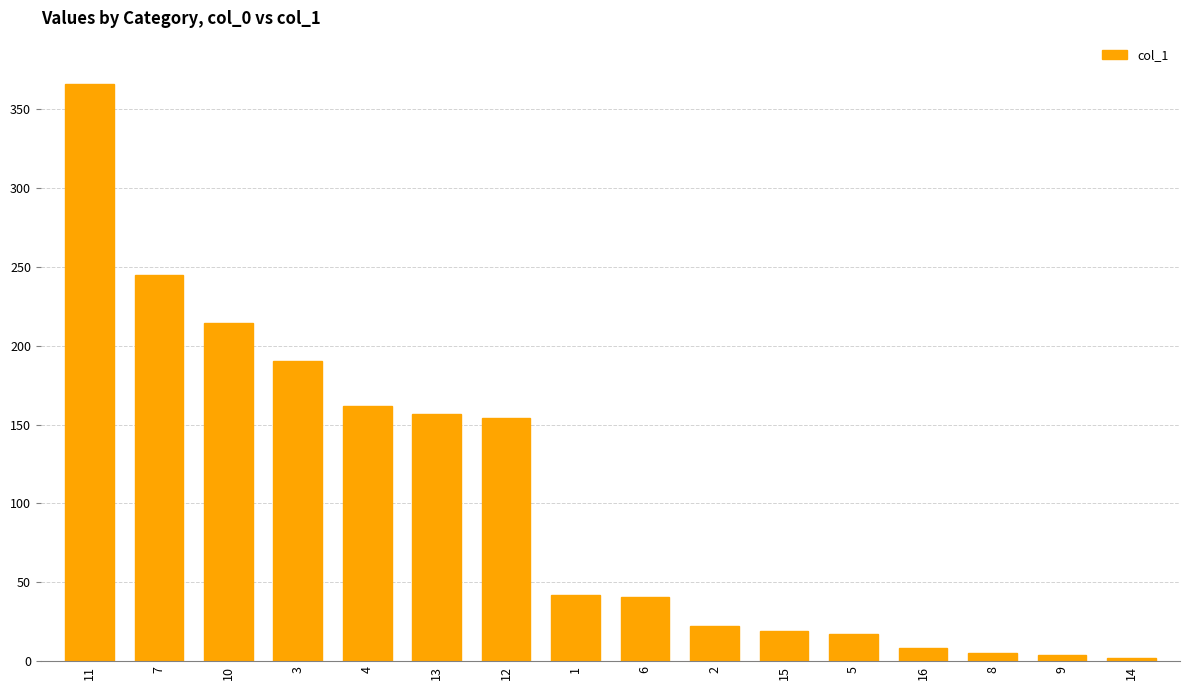

How many data points does each series have?

16